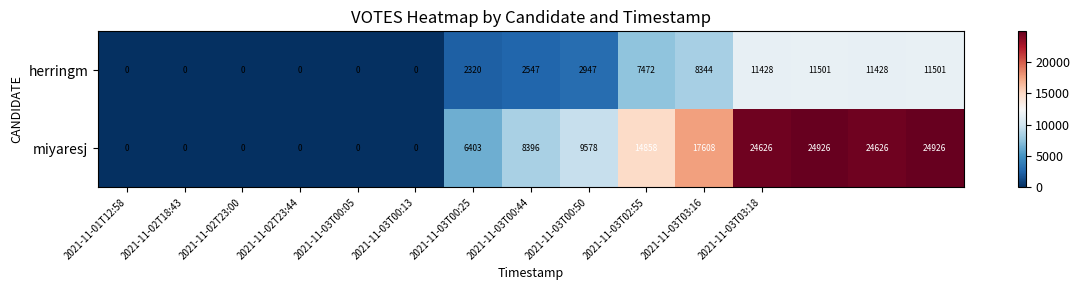

List the series in order of their peak value, highest first.

miyaresj, herringm